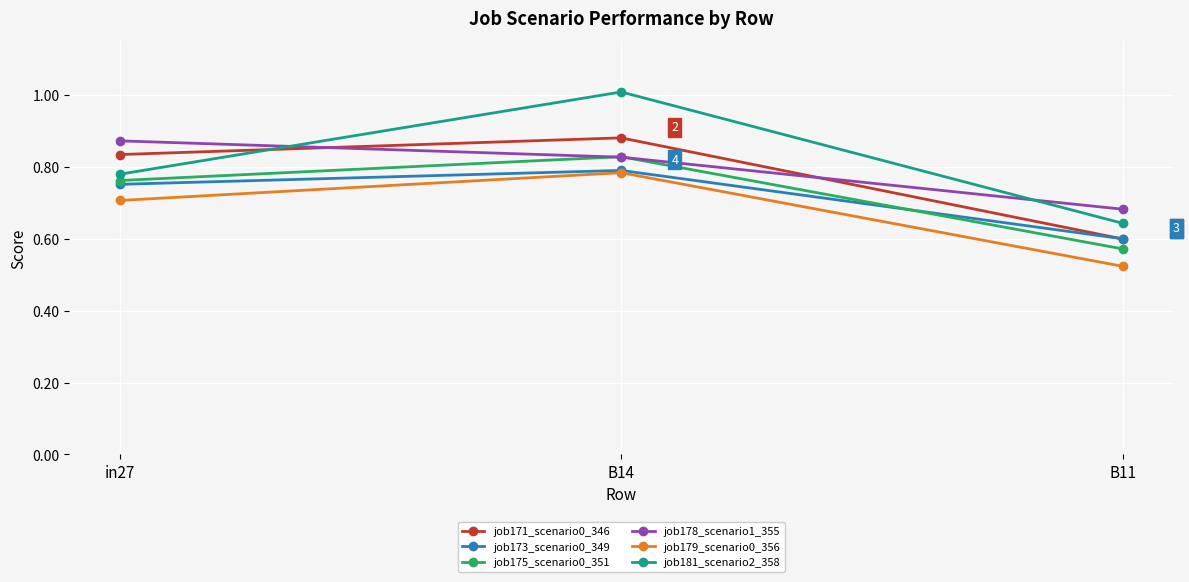

Rank the categories by job179_scenario0_356 value from highest to lowest.

B14, in27, B11